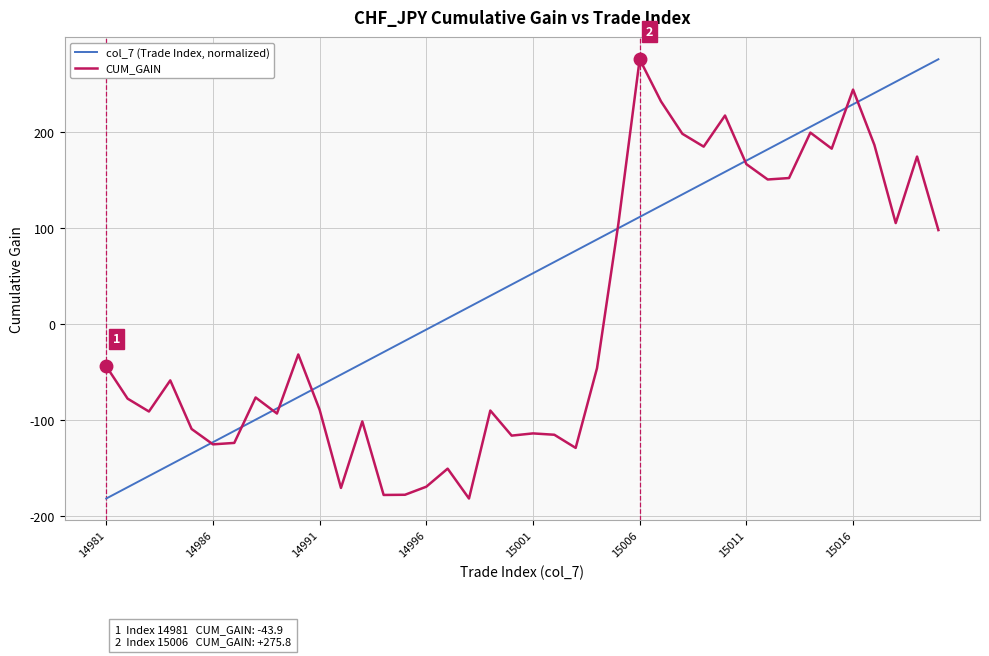

Which series has the largest total across all categories?

col_7 (Trade Index, normalized)